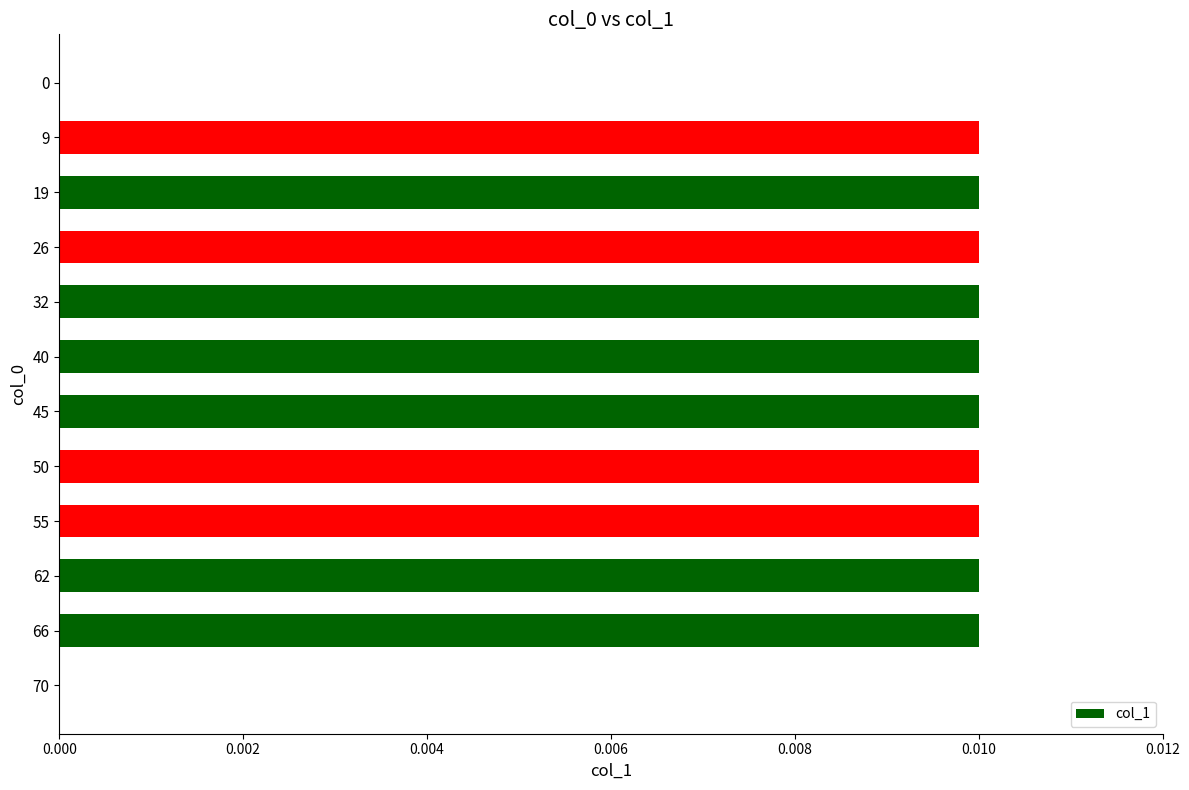

Is it true that the value at 70 is 0.0?

True